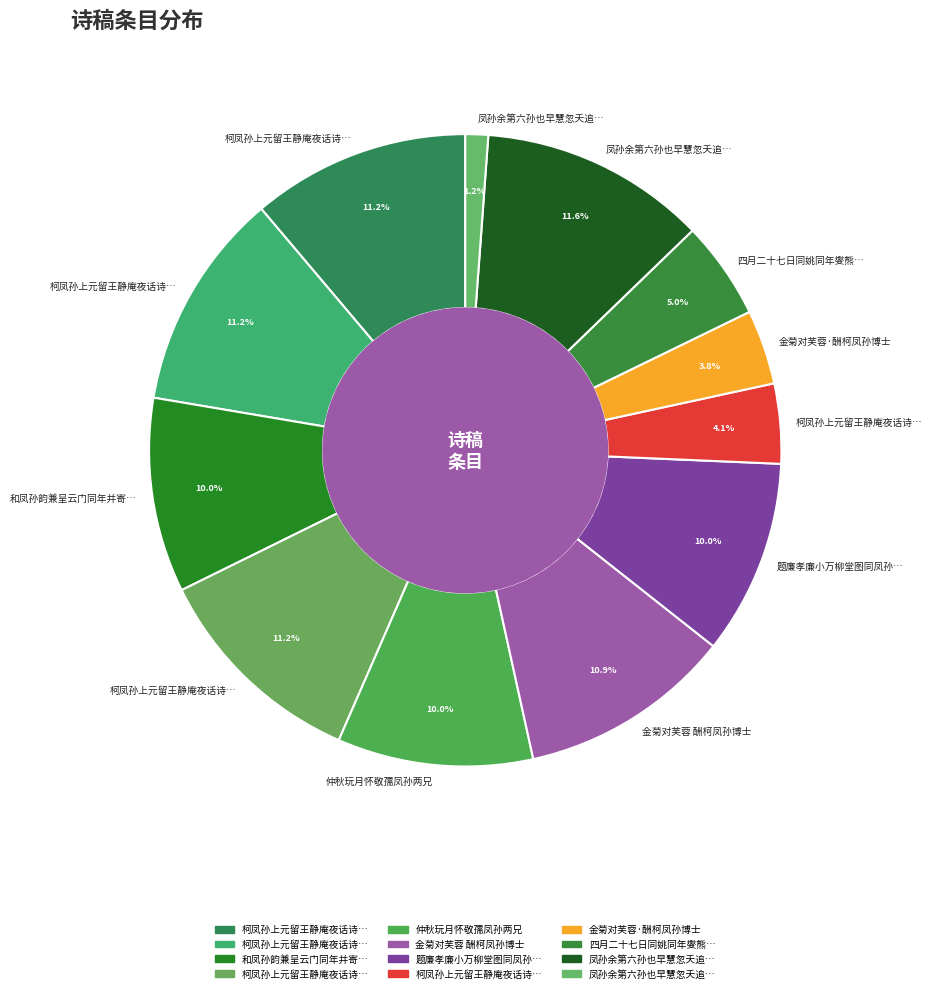

How many slices are in this pie chart?

12